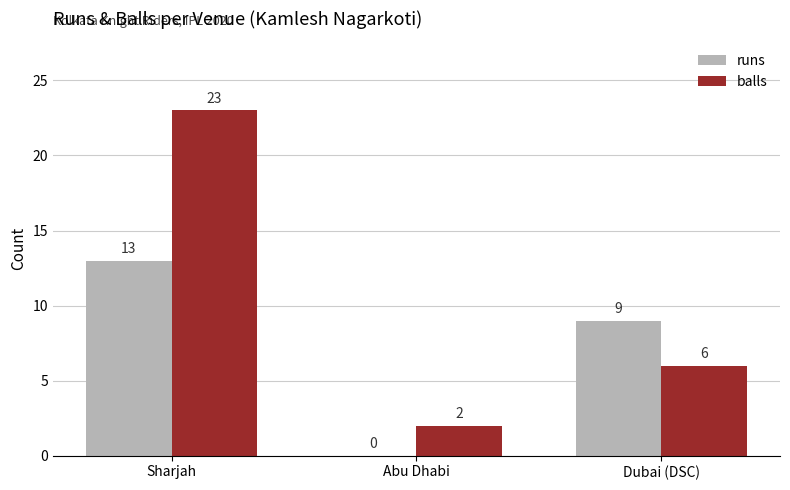

What are all the series names shown in the legend?

runs, balls